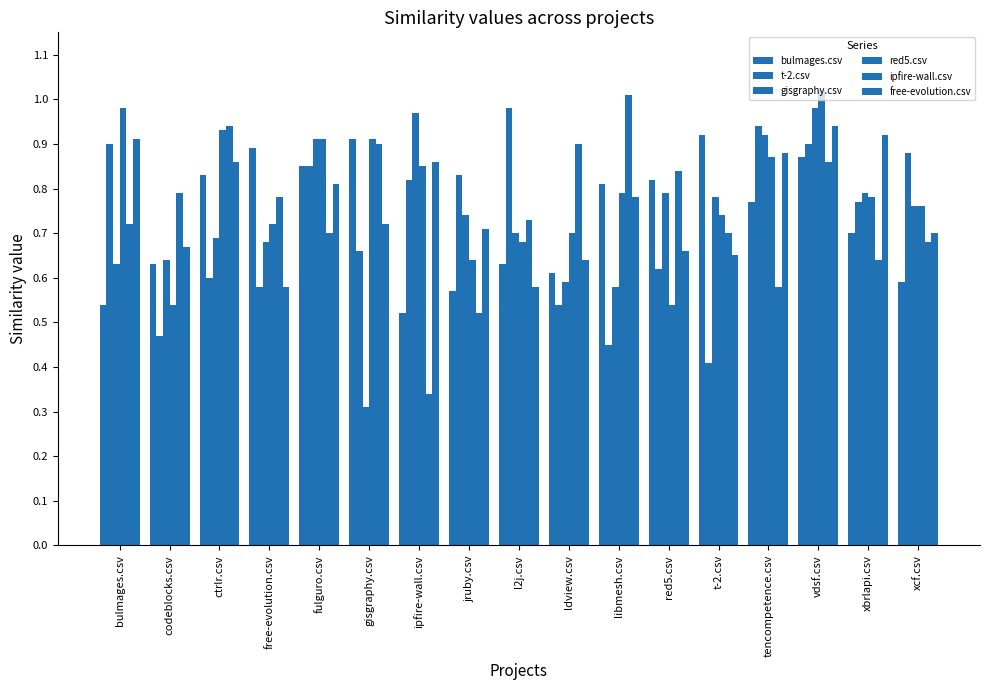

Reading left to right, what are all the values shown in this chart?

bulmages.csv: 0.5	0.6	0.8	0.9	0.8	0.9	0.5	0.6	0.6	0.6	0.8	0.8	0.9	0.8	0.9	0.7	0.6
t-2.csv: 0.9	0.5	0.6	0.6	0.8	0.7	0.8	0.8	1.0	0.5	0.5	0.6	0.4	0.9	0.9	0.8	0.9
gisgraphy.csv: 0.6	0.6	0.7	0.7	0.9	0.3	1.0	0.7	0.7	0.6	0.6	0.8	0.8	0.9	1.0	0.8	0.8
red5.csv: 1.0	0.5	0.9	0.7	0.9	0.9	0.8	0.6	0.7	0.7	0.8	0.5	0.7	0.9	1.0	0.8	0.8
ipfire-wall.csv: 0.7	0.8	0.9	0.8	0.7	0.9	0.3	0.5	0.7	0.9	1.0	0.8	0.7	0.6	0.9	0.6	0.7
free-evolution.csv: 0.9	0.7	0.9	0.6	0.8	0.7	0.9	0.7	0.6	0.6	0.8	0.7	0.7	0.9	0.9	0.9	0.7